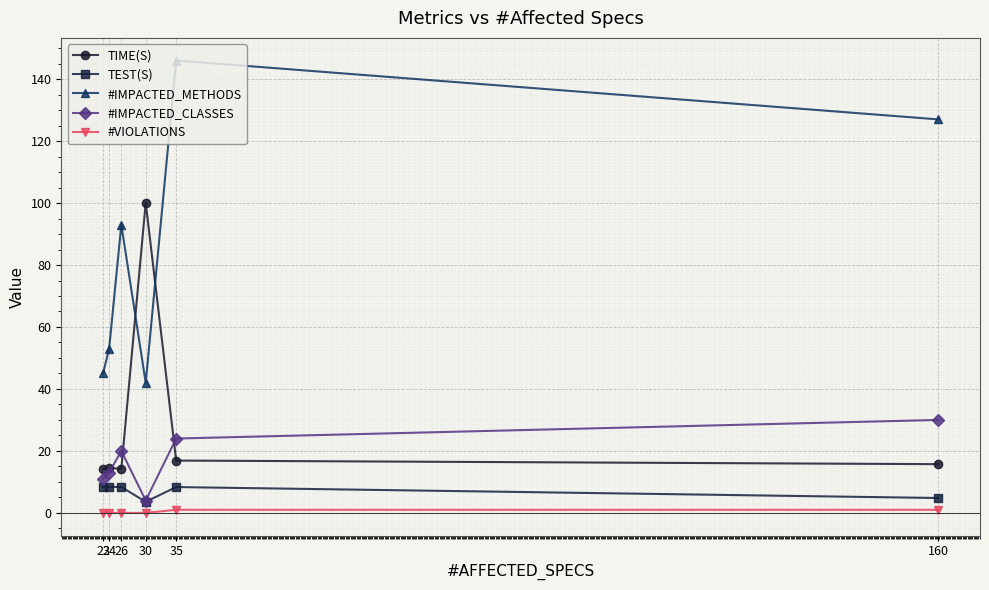

Which series has the widest spread of values?

#IMPACTED_METHODS